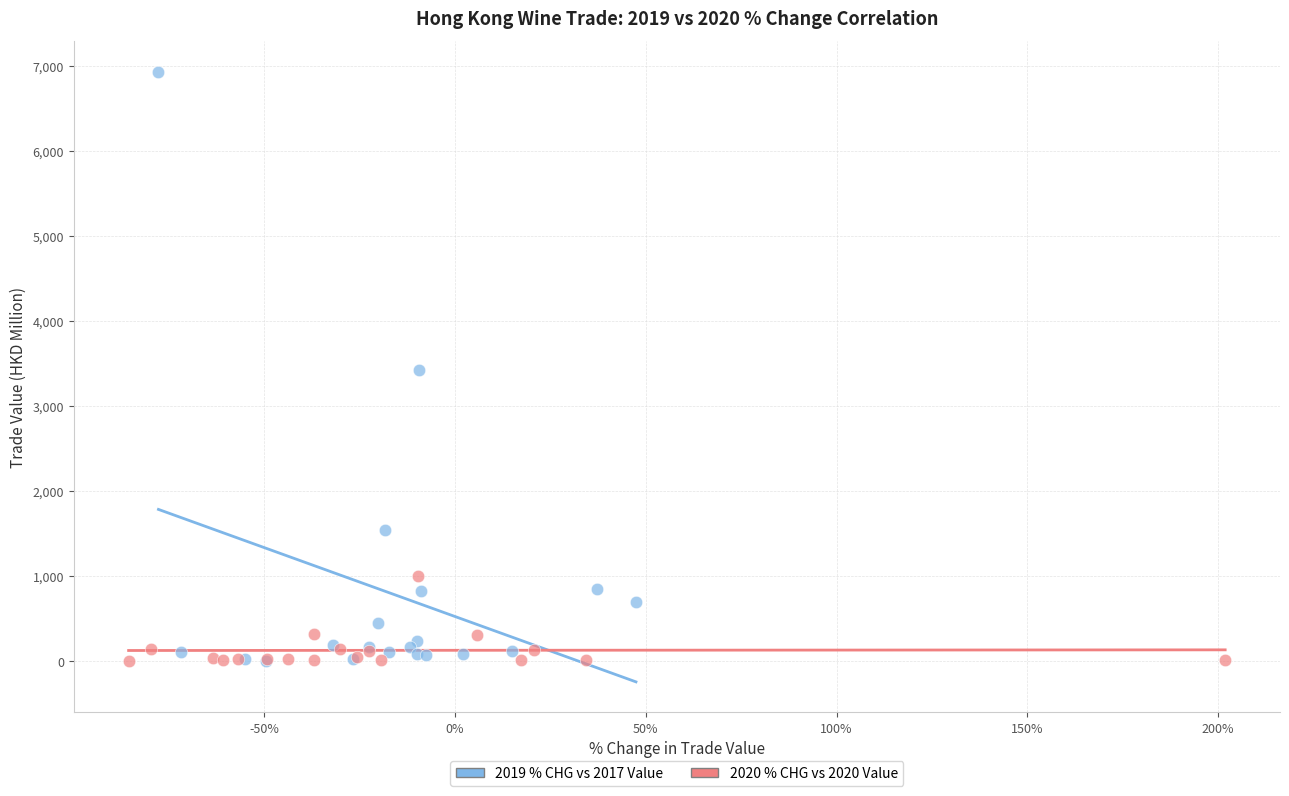

Which series has the widest spread of Y values?

2019 % CHG vs 2017 Value